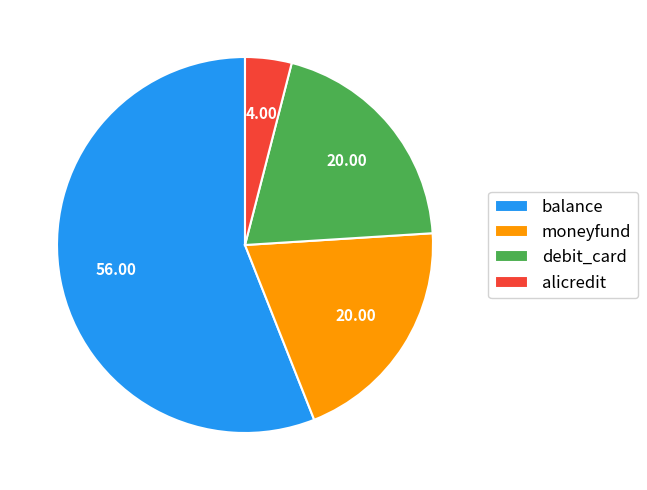

True or false: debit_card accounts for 20% of the total.

True